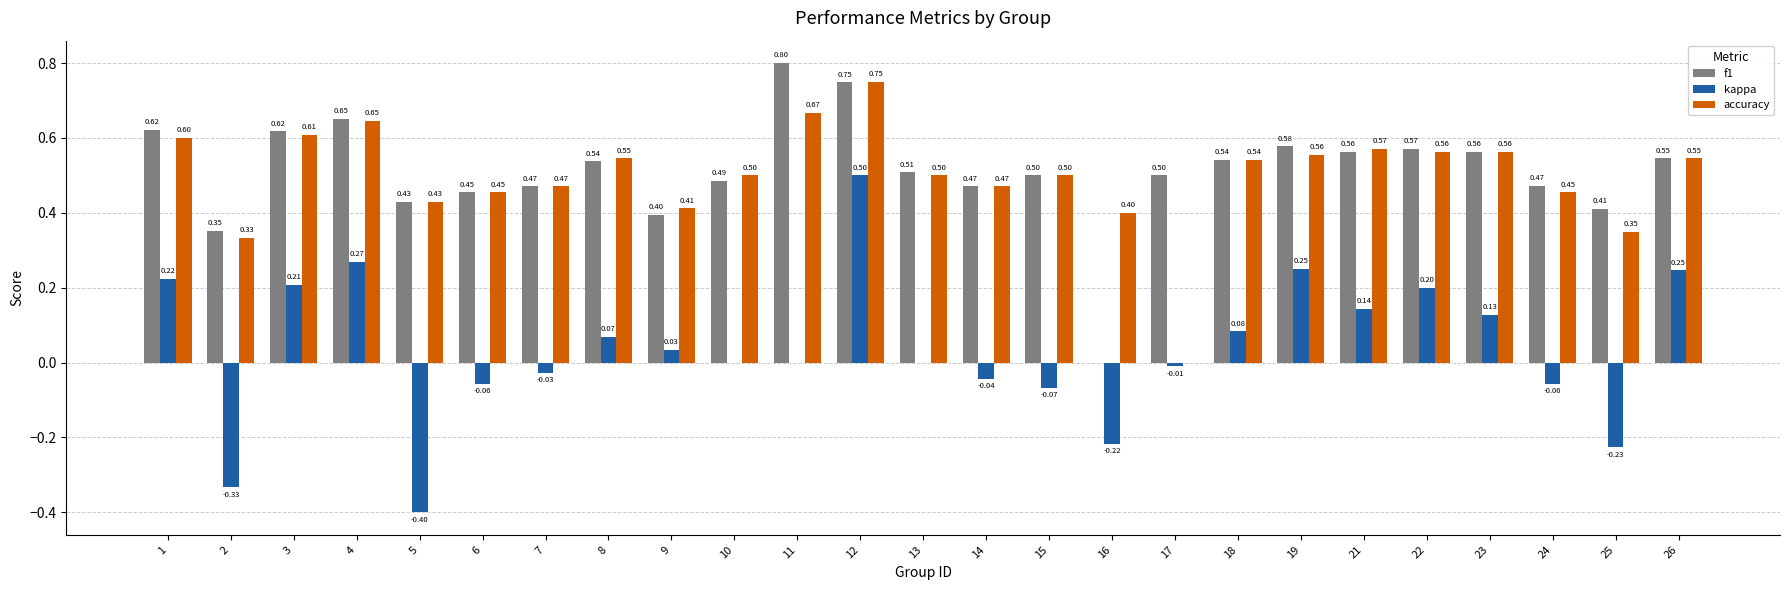

What is the sum of the f1 values at 14 and 1?

1.1